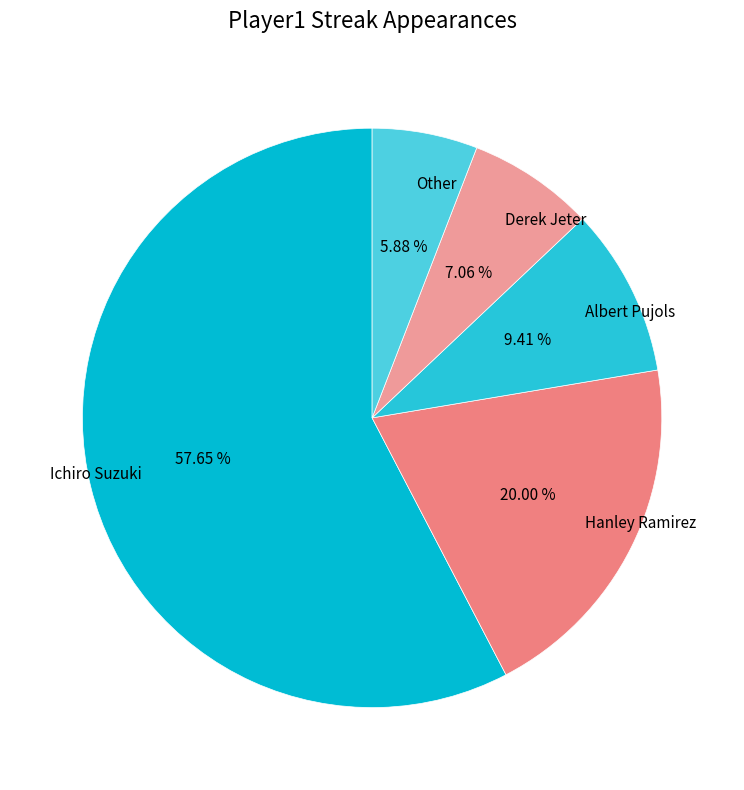

What is the smallest slice in the pie chart?

Other